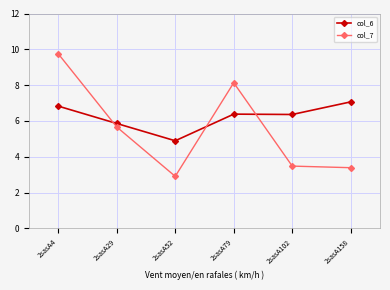

What is the minimum value shown in the chart?

2.9